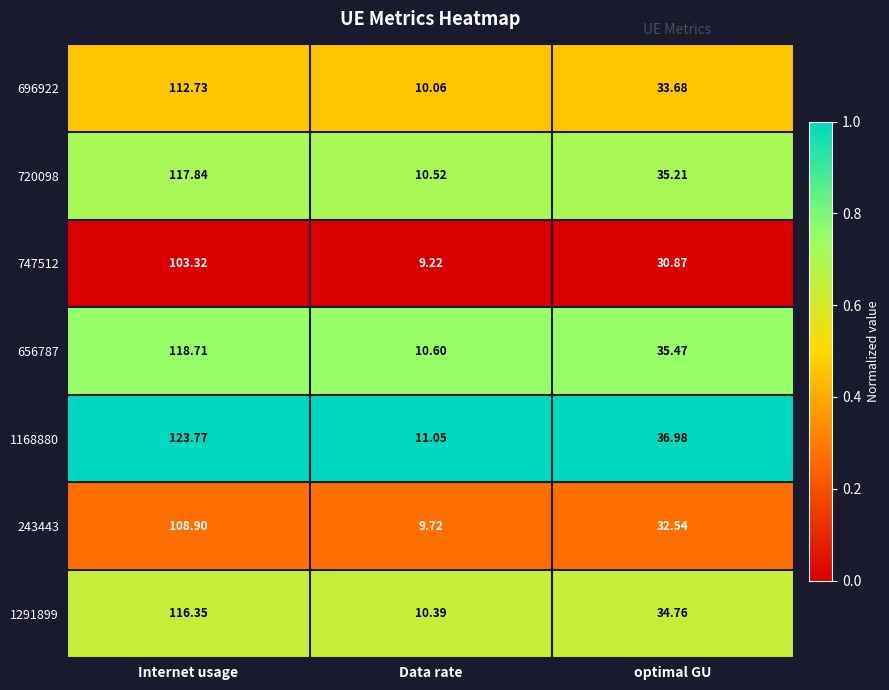

At which category is the sum across all series the highest?

Internet usage